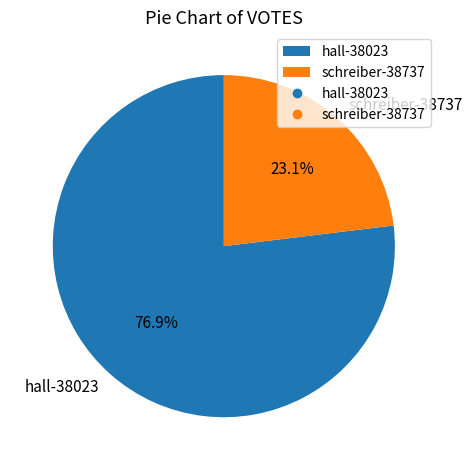

Is there any slice that represents more than half of the pie?

Yes